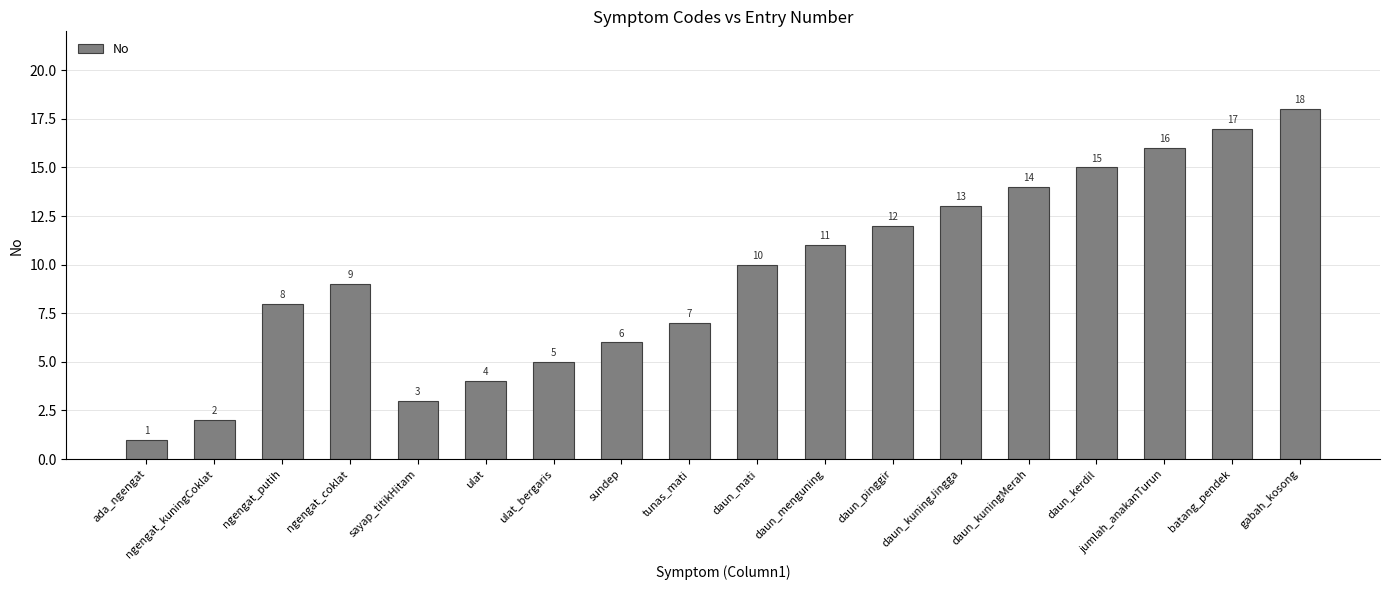

Where is the data nearest to the value 9?

ngengat_coklat